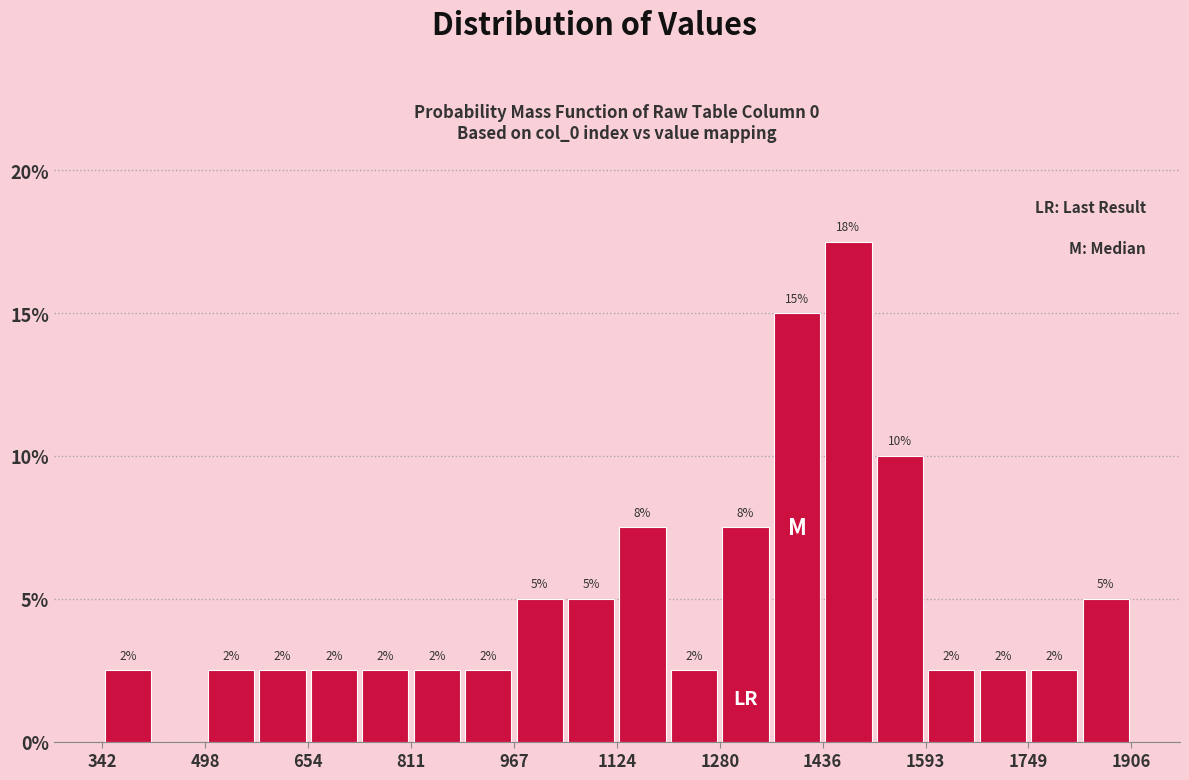

Around what value on the x-axis is the tallest bar? Give the approximate position of its centre, as read against the axis.

1480